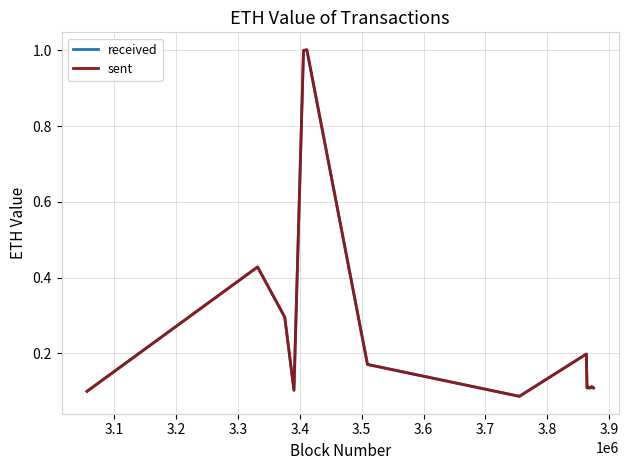

What is the maximum value shown in the chart?

1.0